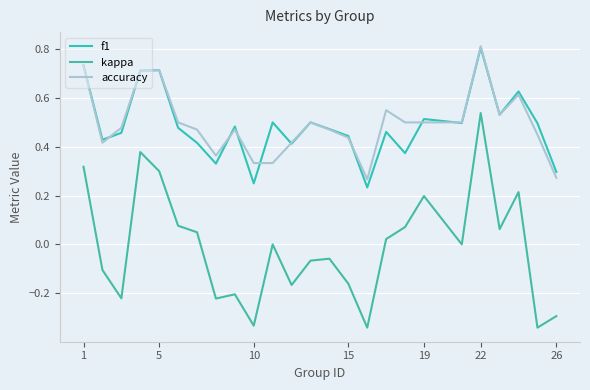

At which label does kappa reach its peak?

22